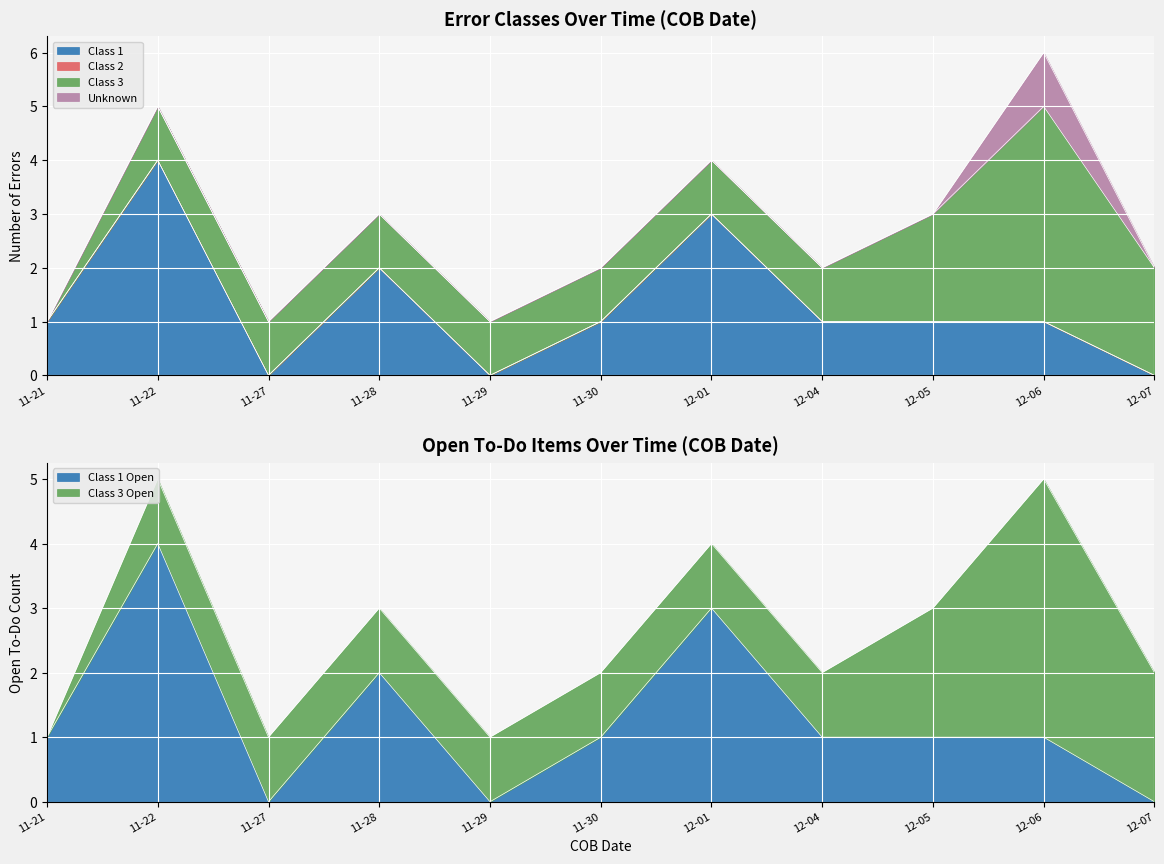

True or false: Class 1 and Class 2 intersect in this chart.

False